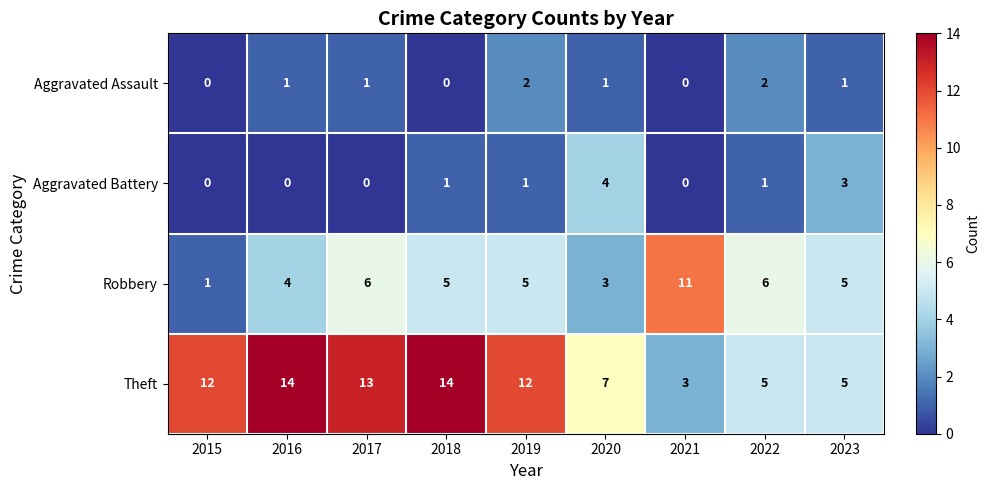

What is the highest value of the Robbery series?

11